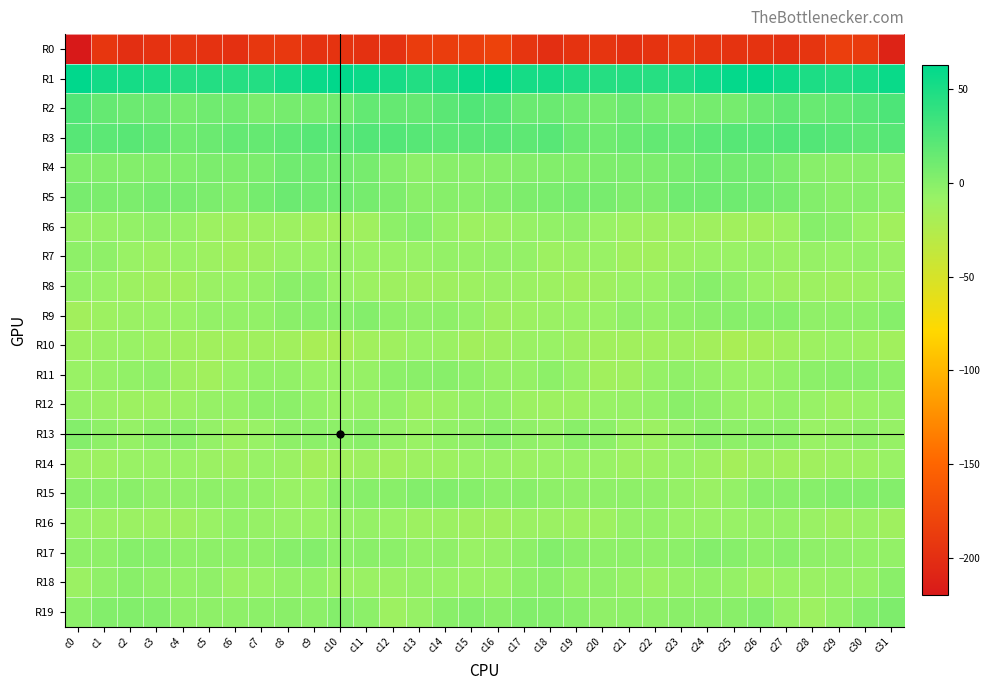

Rank the series at c30 from lowest to highest value.

R0, R8, R10, R14, R16, R12, R6, R18, R7, R17, R13, R9, R11, R4, R5, R19, R15, R3, R2, R1